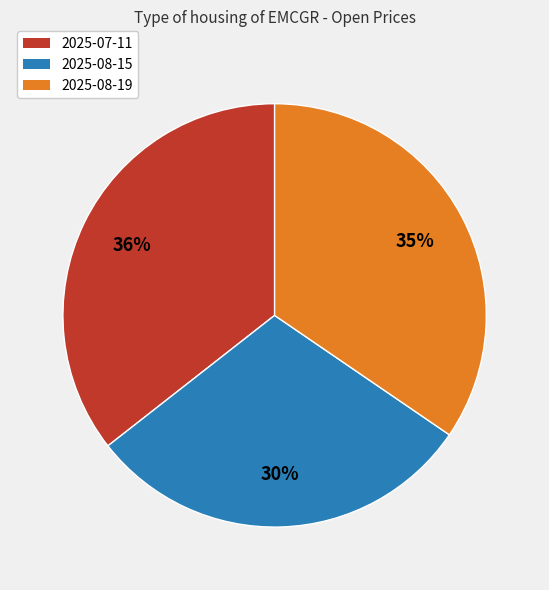

To the nearest percent, what is the difference between the 2025-08-19 and 2025-08-15 slice percentages?

5%